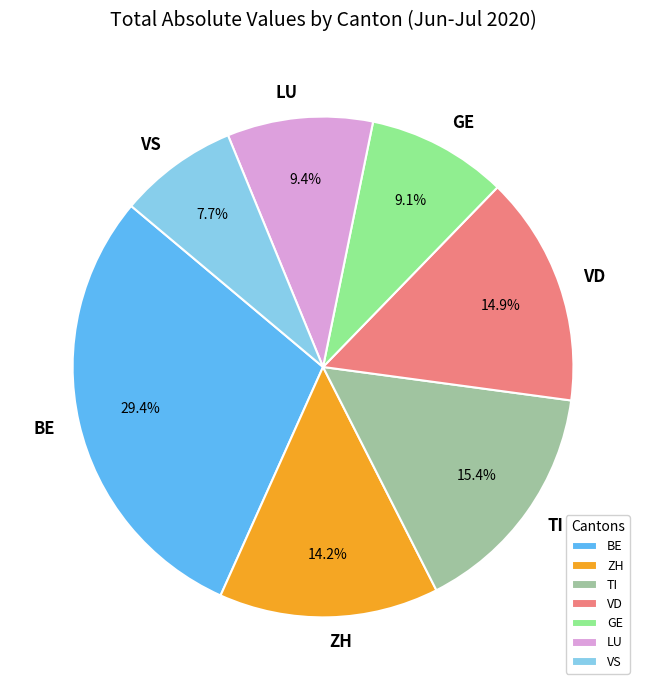

To the nearest percent, what is the average slice percentage?

14%